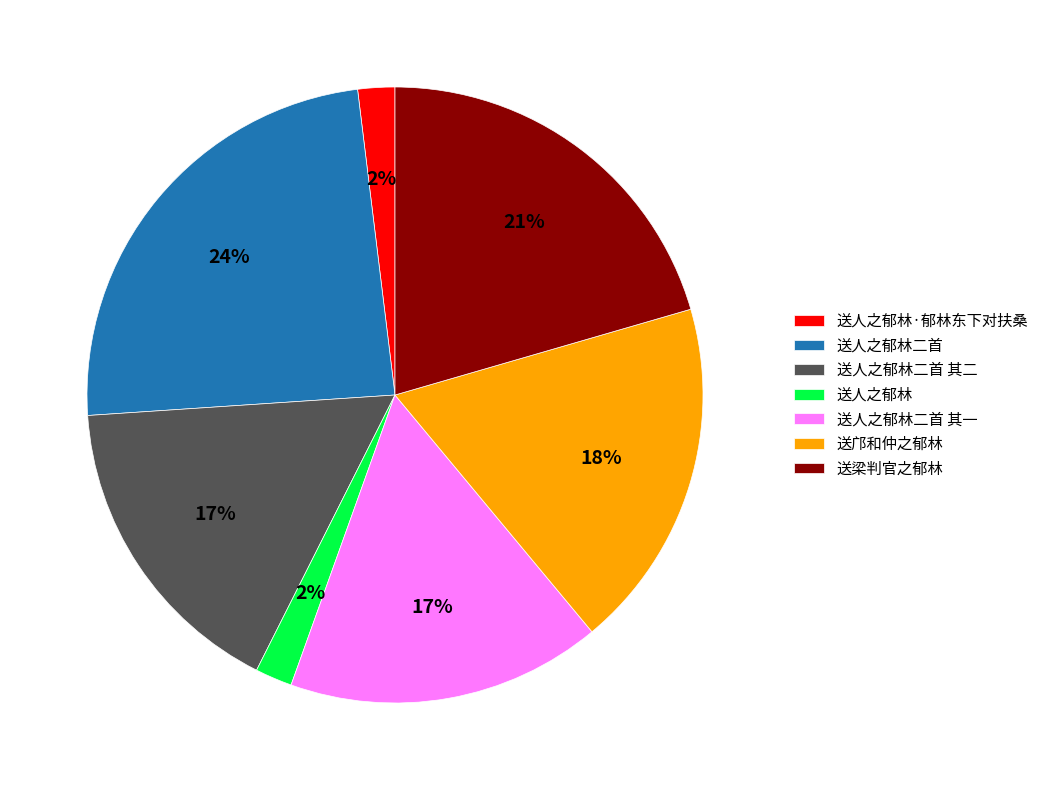

Do 送人之郁林二首 and 送人之郁林 together represent more than half of the pie?

No